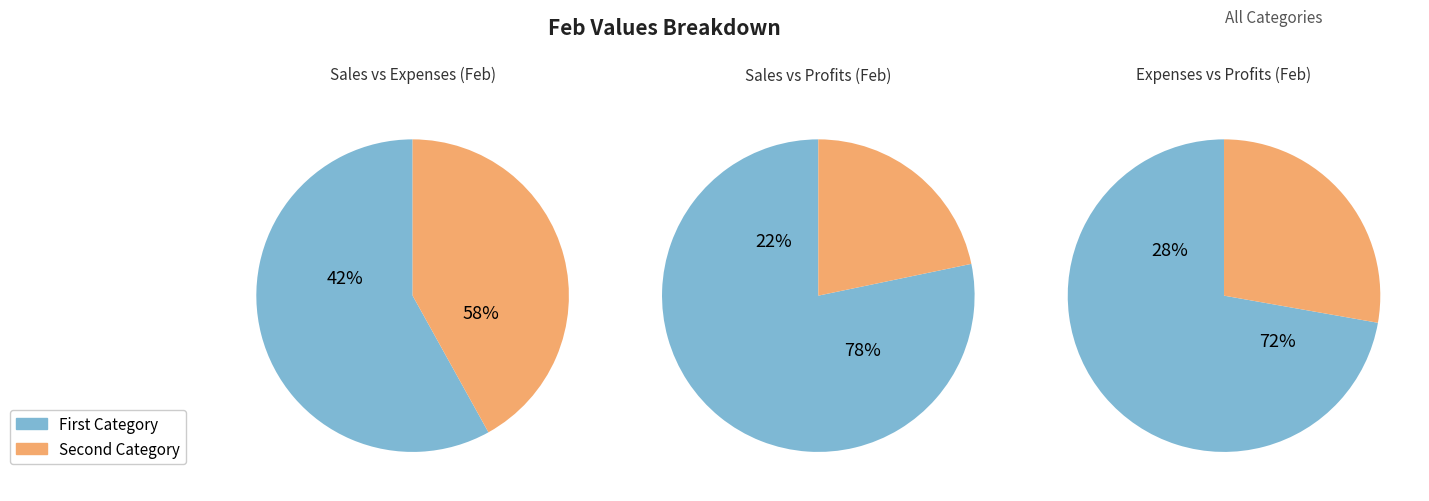

Is the sum of Sales and Expenses greater than half?

Yes